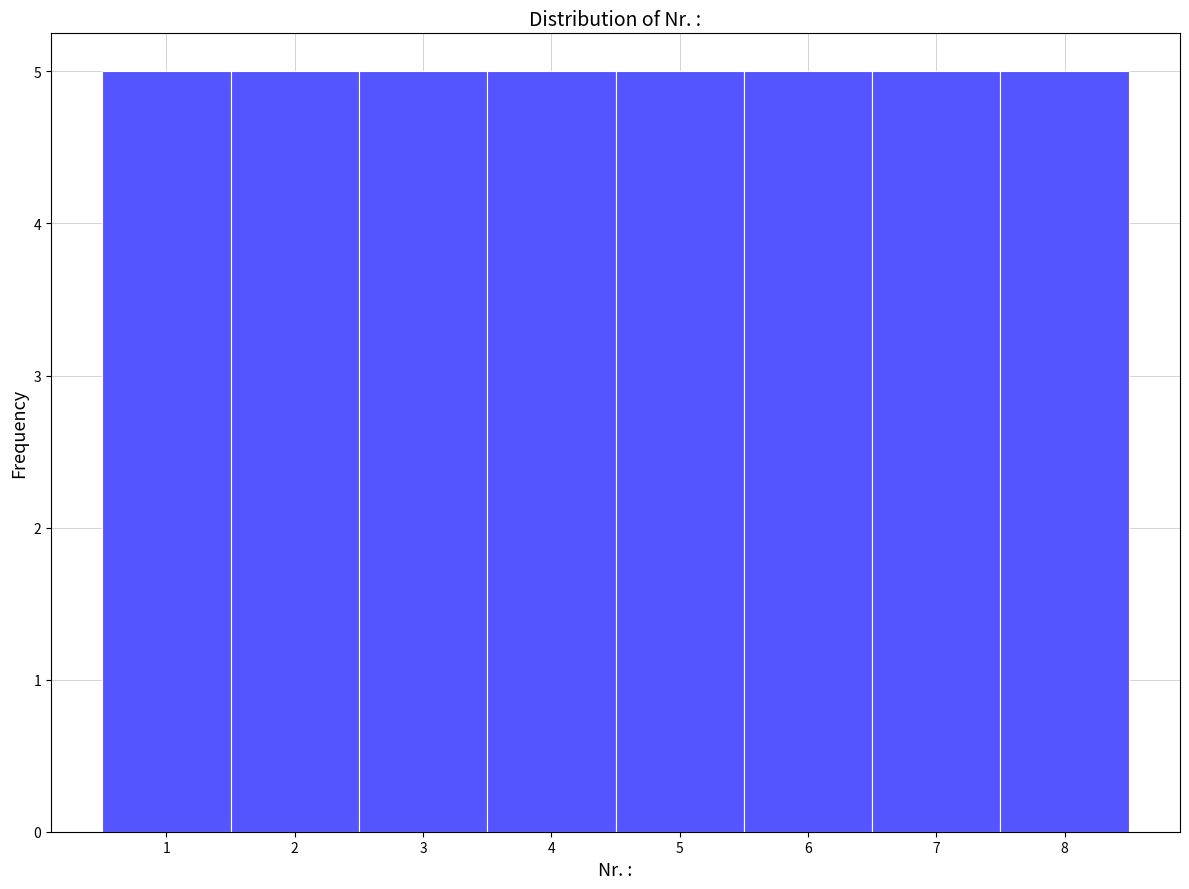

Reading left to right, transcribe this chart: for each bar, give the range it covers on the x-axis and its height. The values are not printed on the chart, so give them approximately, as read against the axis.

0.5 to 1.5: 5
1.5 to 2.5: 5
2.5 to 3.5: 5
3.5 to 4.5: 5
4.5 to 5.5: 5
5.5 to 6.5: 5
6.5 to 7.5: 5
7.5 to 8.5: 5